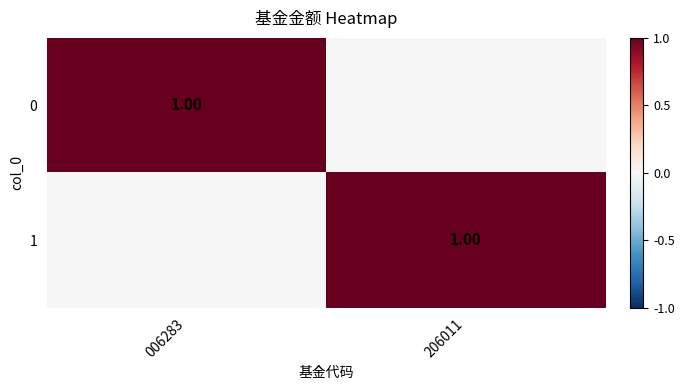

The value of 1 at 006283 is 0. True or false?

True